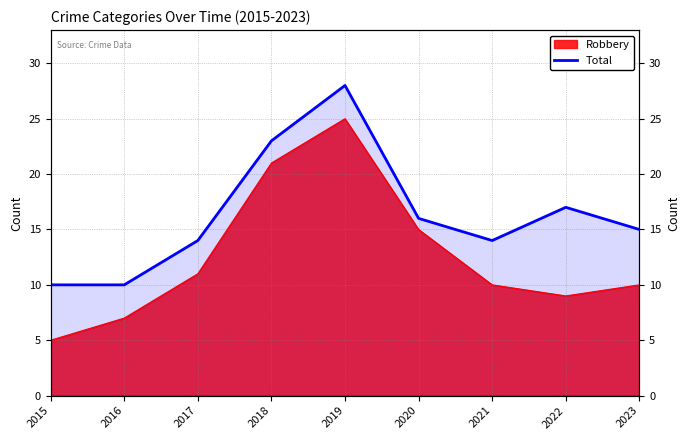

The chart shows a value of 17 at 2022. True or false?

True